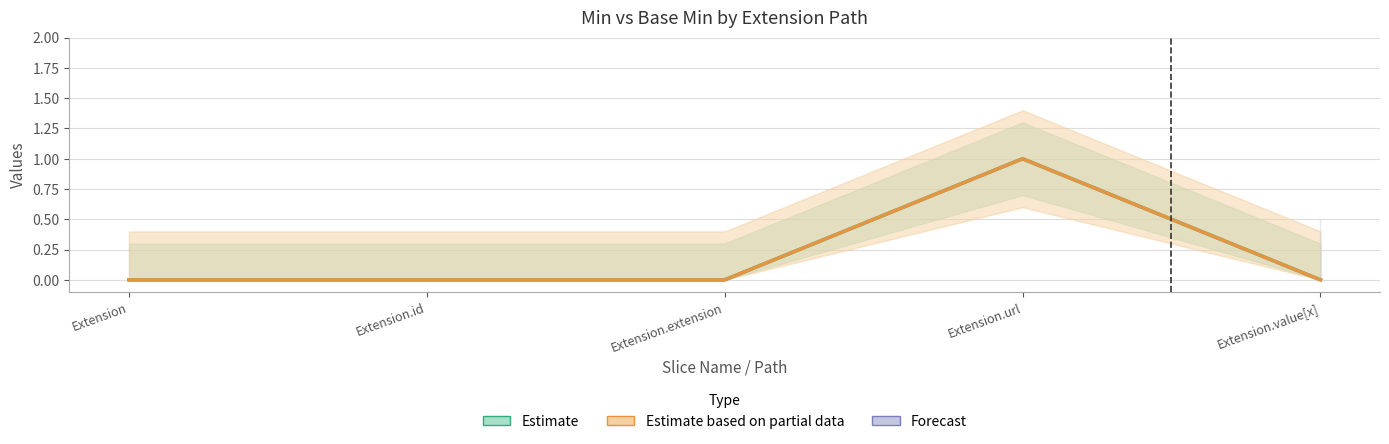

True or false: Estimate (Min) and Estimate based on partial data (Base Min) cross at least once.

False